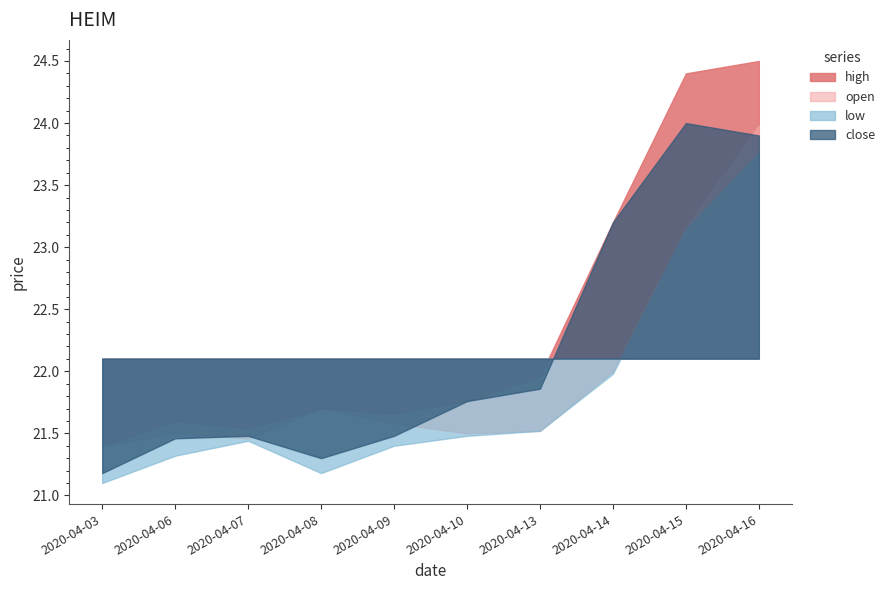

What is the value of the low point at the 9th from the left?

23.1